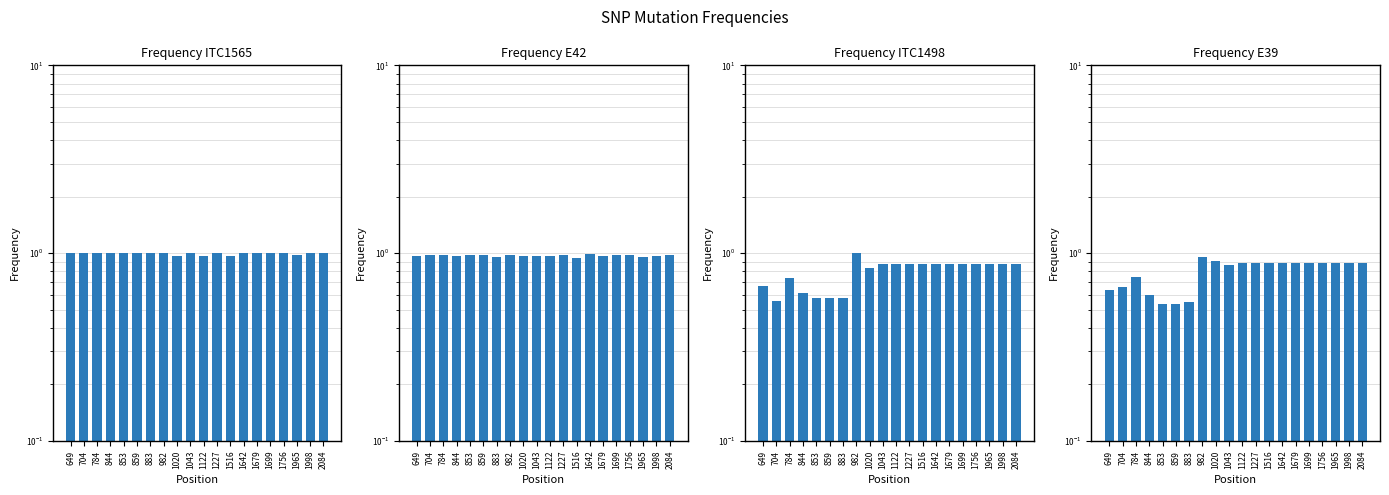

Between 1516 and 1699, which is larger?

1699